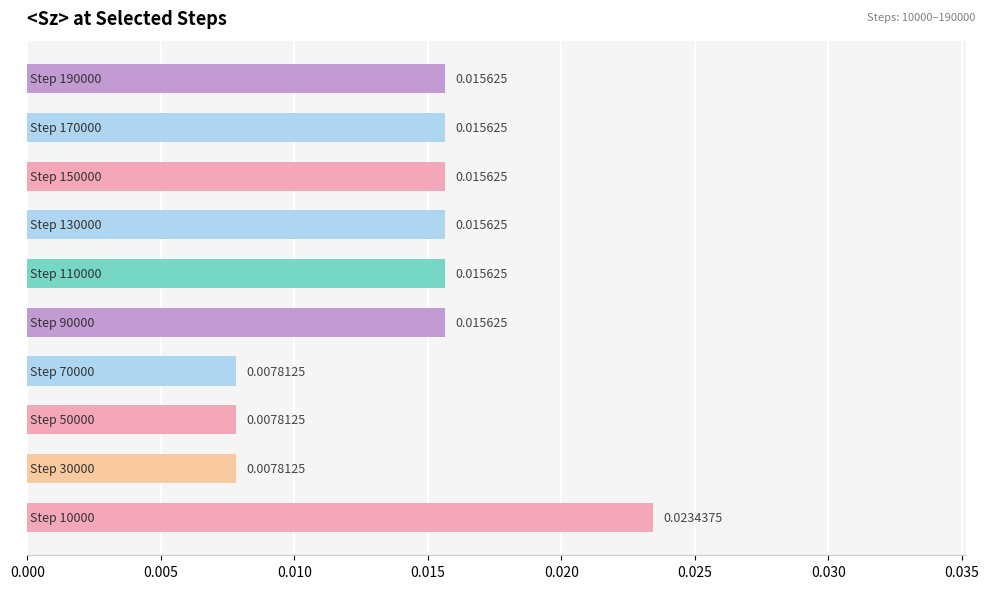

Are the bars grouped side by side (vs. stacked)?

No